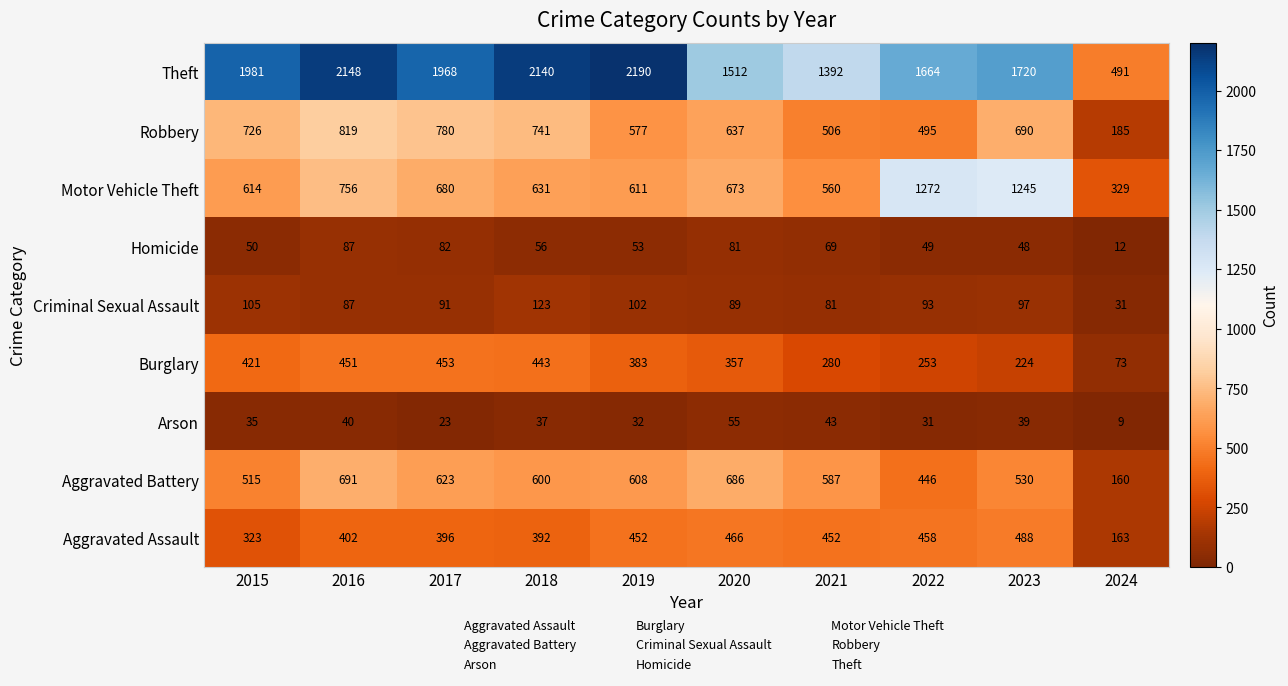

The Aggravated Assault series shows 140 at 2023. True or false?

False